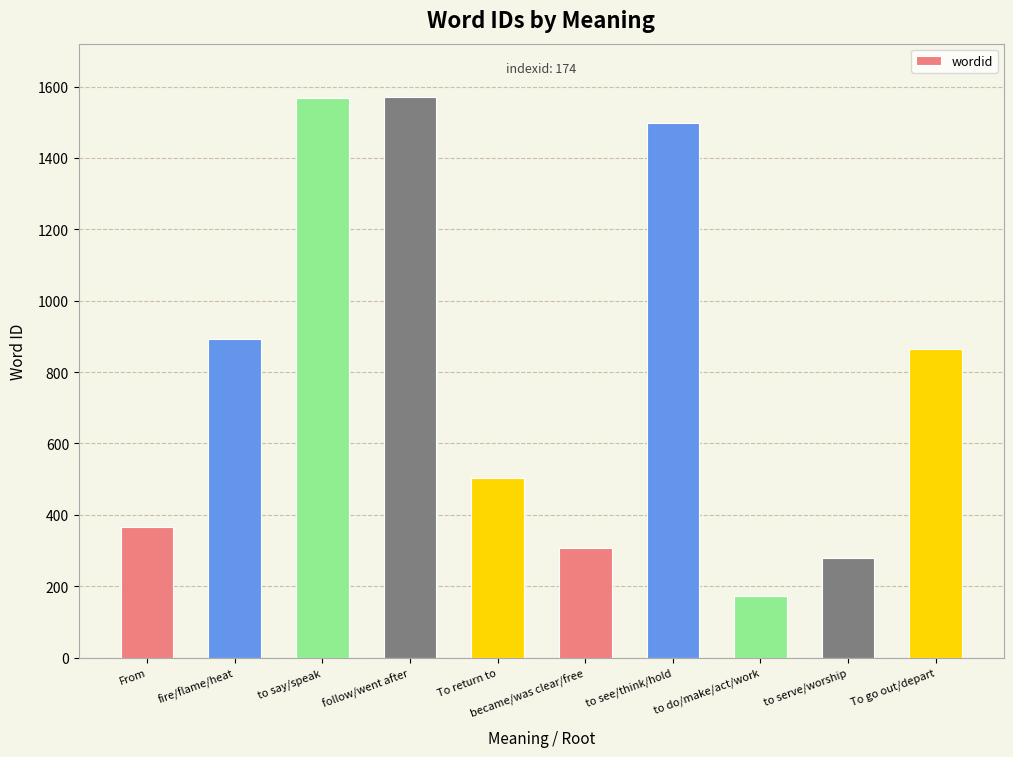

Is it true that the value at to say/speak is 2526?

False